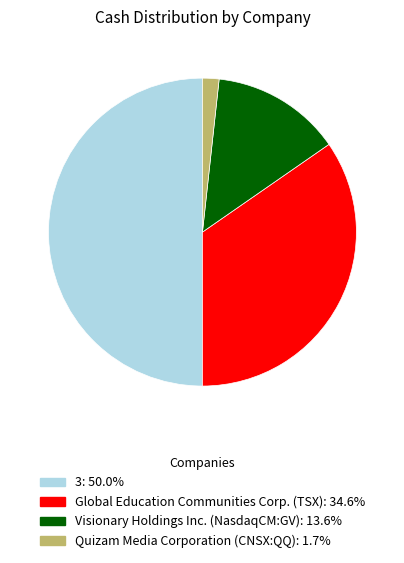

Count the number of slices in the pie.

4